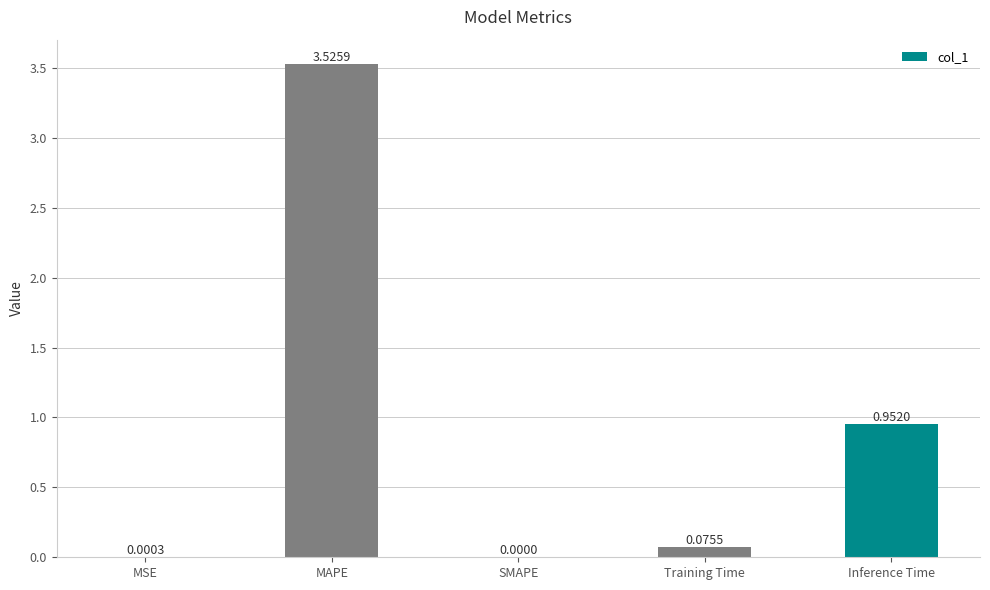

What is the change in value from SMAPE to Training Time?

+0.1